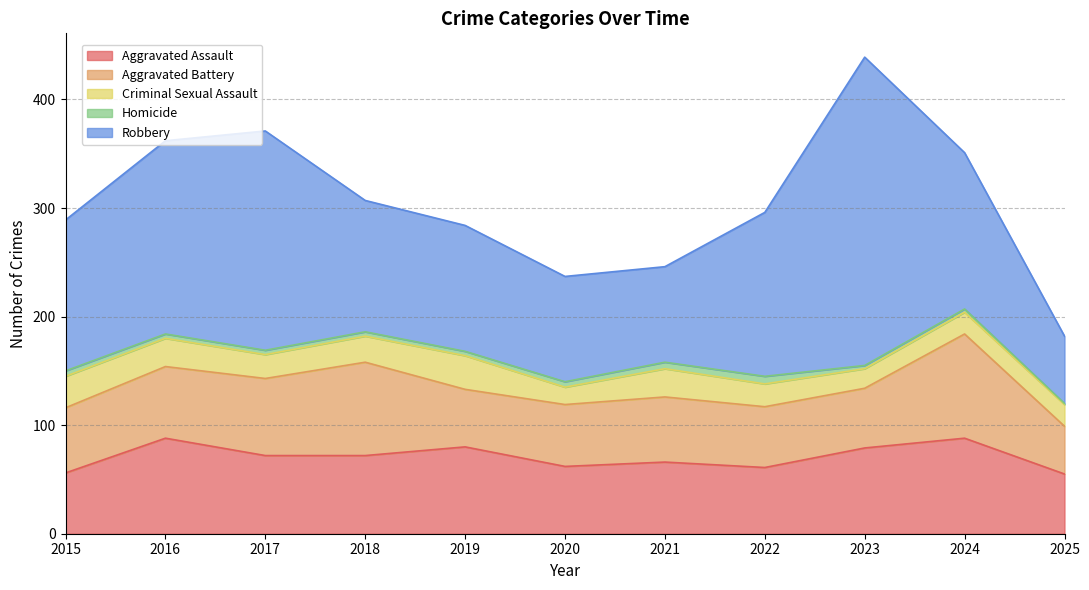

Reading left to right, extract all data points from this chart.

Aggravated Assault: 2015=56	2016=88	2017=72	2018=72	2019=80	2020=62	2021=66	2022=61	2023=79	2024=88	2025=55
Aggravated Battery: 2015=60	2016=66	2017=71	2018=86	2019=53	2020=57	2021=60	2022=56	2023=55	2024=96	2025=44
Criminal Sexual Assault: 2015=29	2016=26	2017=22	2018=24	2019=31	2020=16	2021=26	2022=21	2023=18	2024=20	2025=20
Homicide: 2015=5	2016=4	2017=4	2018=4	2019=4	2020=5	2021=6	2022=7	2023=3	2024=3	2025=1
Robbery: 2015=139	2016=178	2017=202	2018=121	2019=116	2020=97	2021=88	2022=151	2023=284	2024=144	2025=62